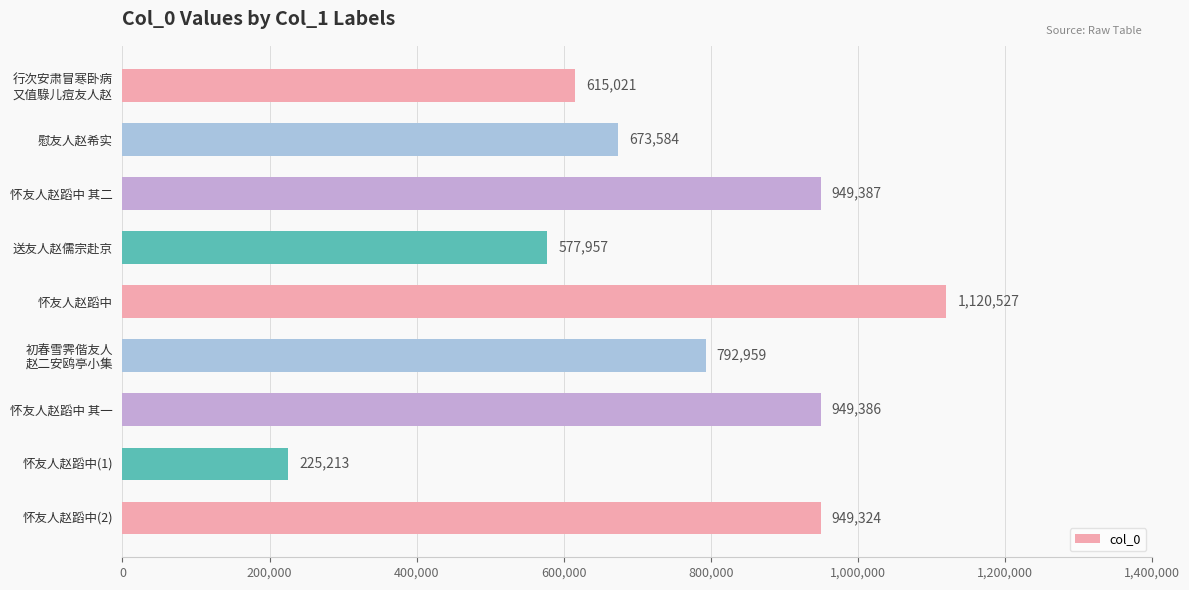

Where is the data nearest to the value 672870?

慰友人赵希实